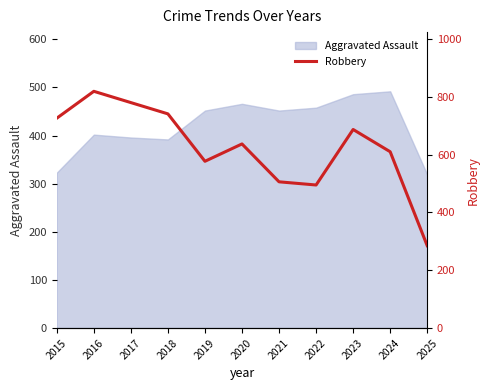

What is the highest value of the Aggravated Assault series?

492